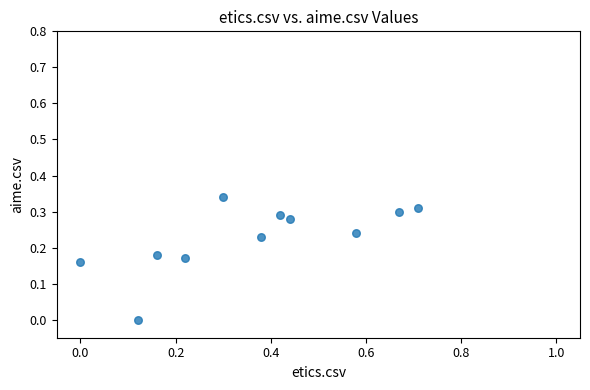

What is the average X value?

0.4